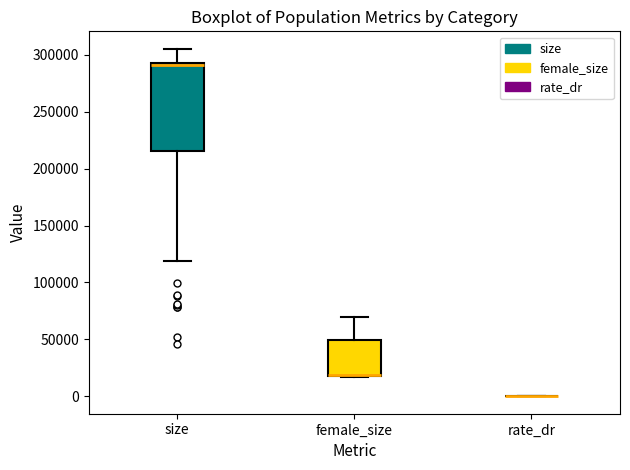

Where is the lower edge of the box for female_size on the y-axis? The values are not printed on the chart, so give them approximately, as read against the axis.

20000